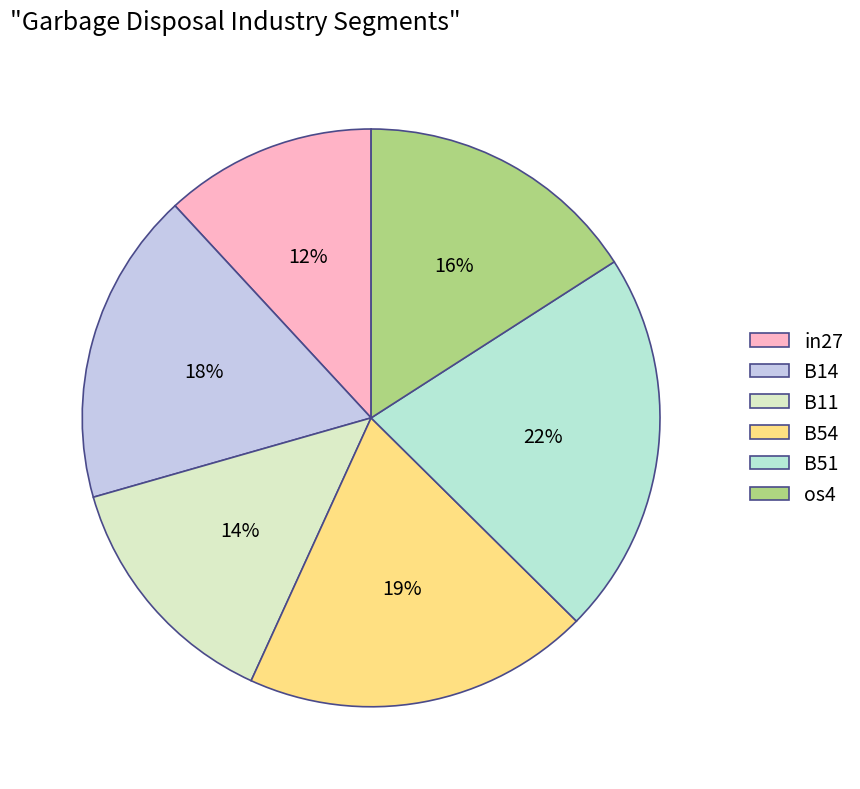

To the nearest percent, what is the difference between the largest and smallest slice percentages?

10%